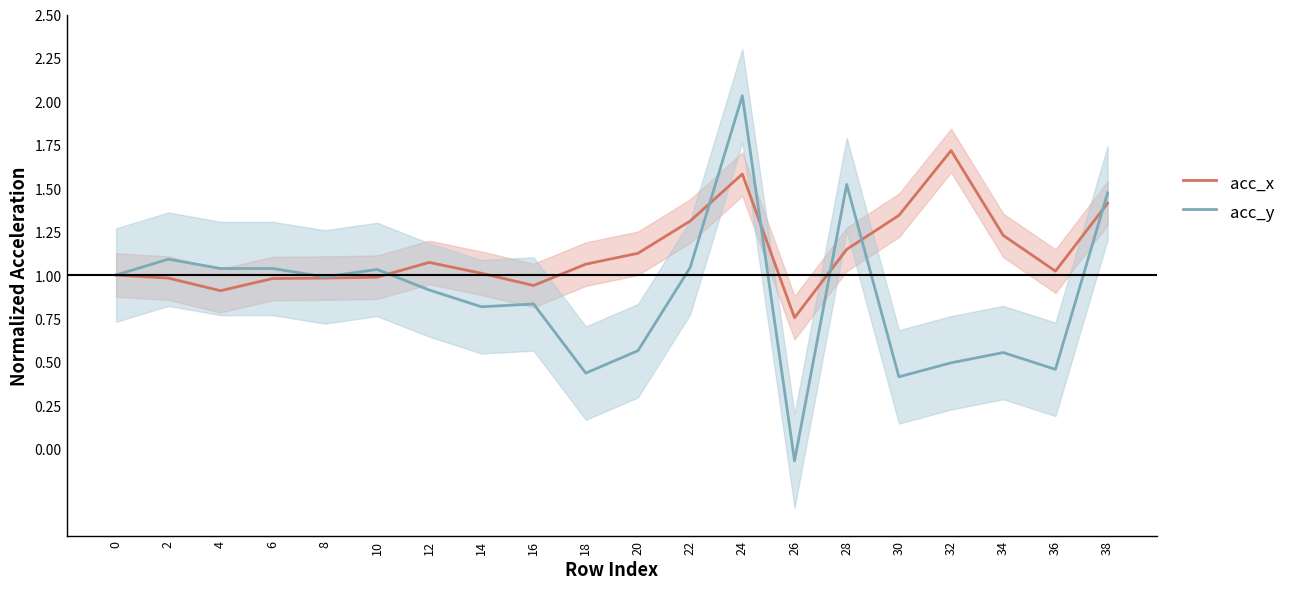

At which category does the chart reach its minimum across all series?

26